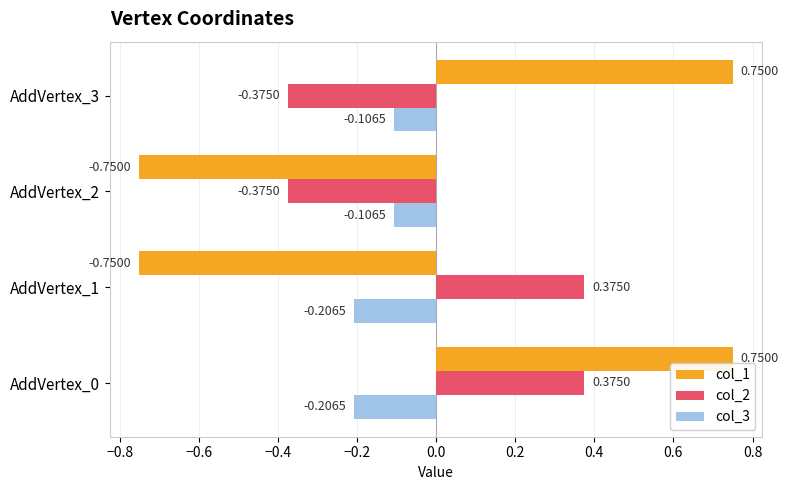

What is the total value across all series at AddVertex_1?

-0.6